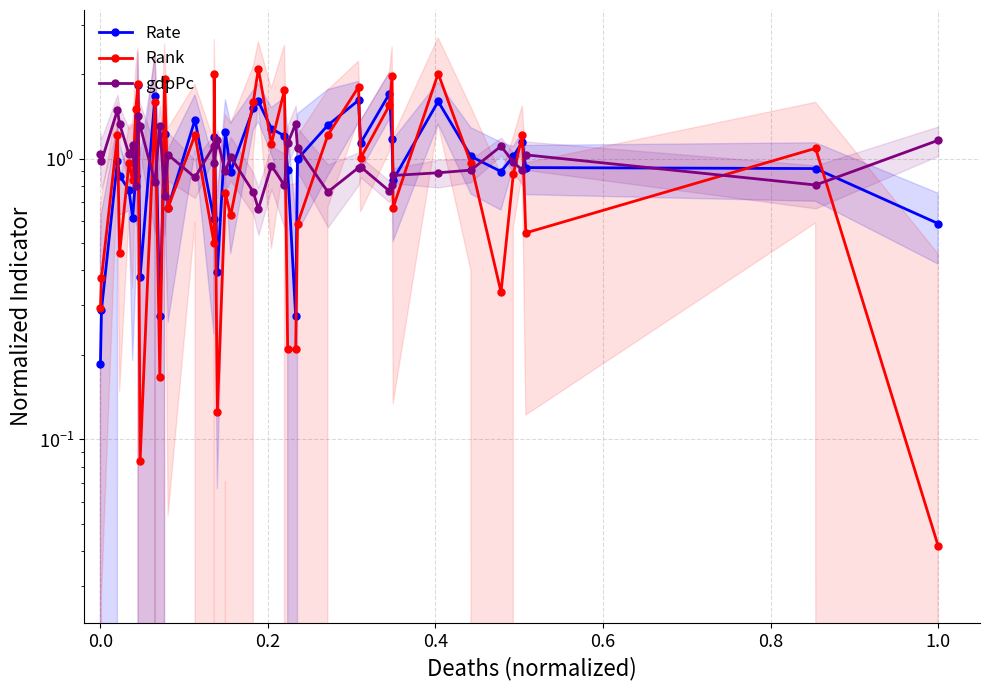

Which series has the widest spread of values?

Rank